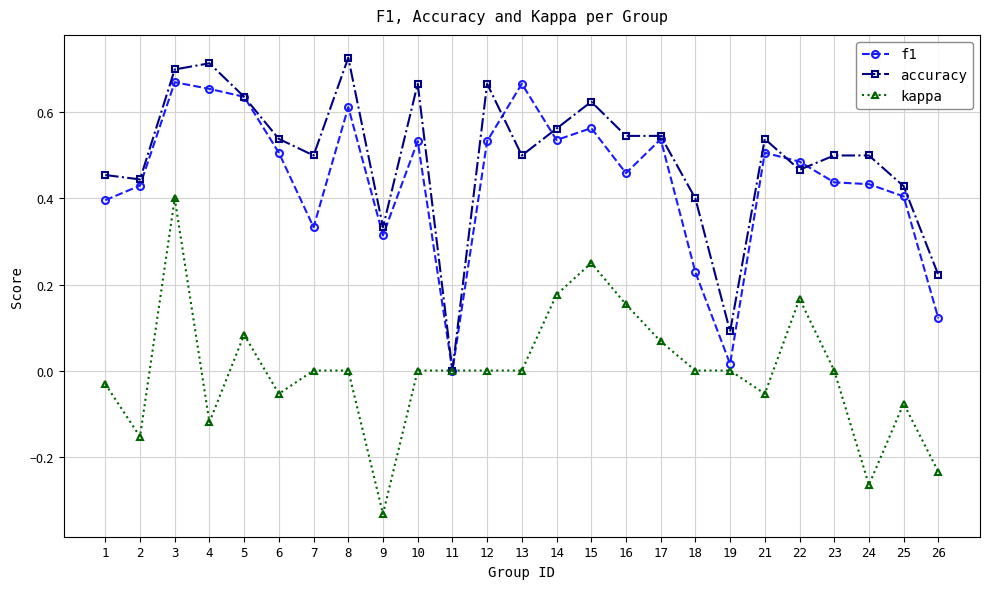

The accuracy series shows 0.0 at 11. True or false?

True